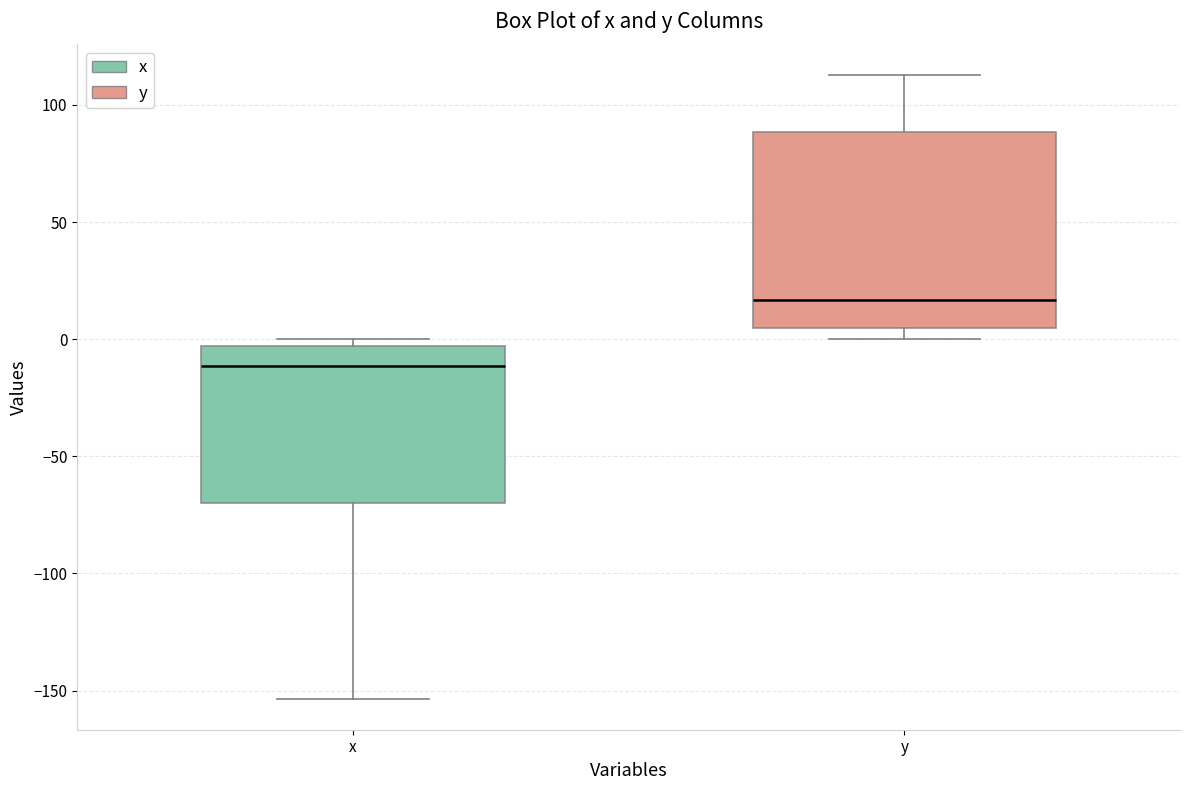

Which box has the highest median line?

y